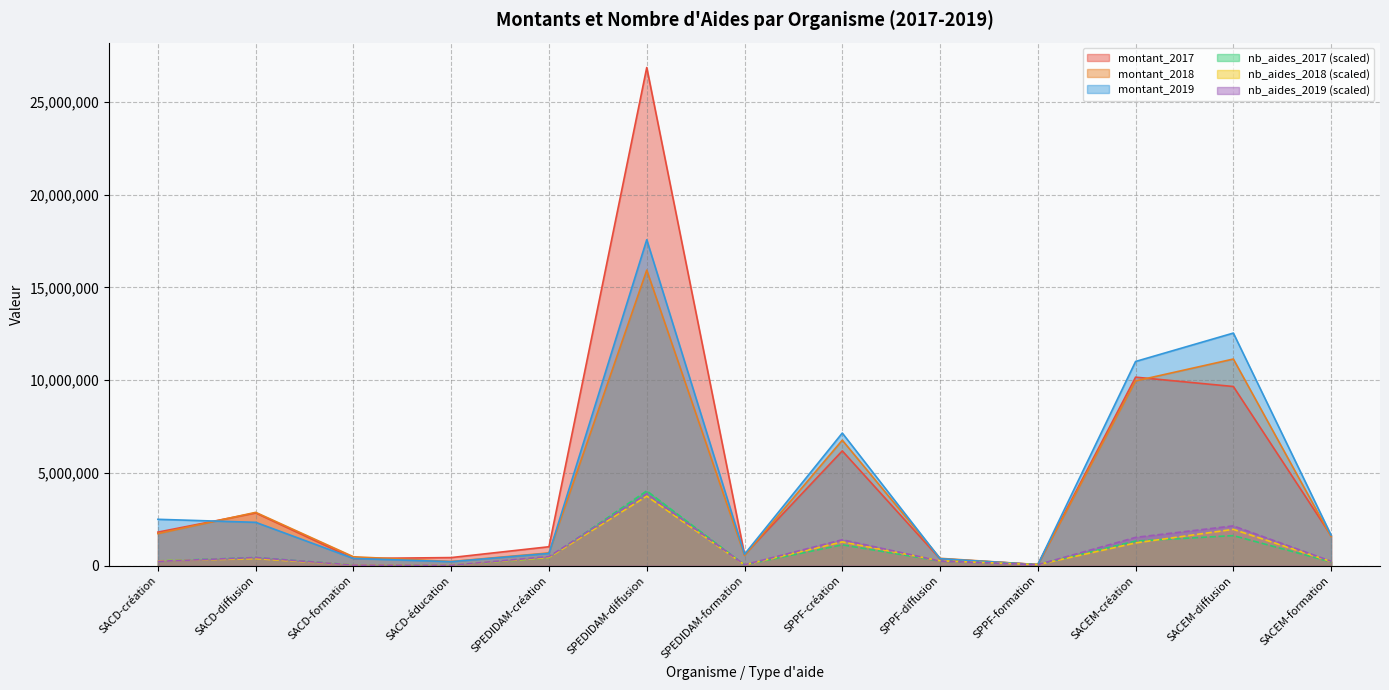

Where is the first local maximum for montant_2017?

SACD-diffusion